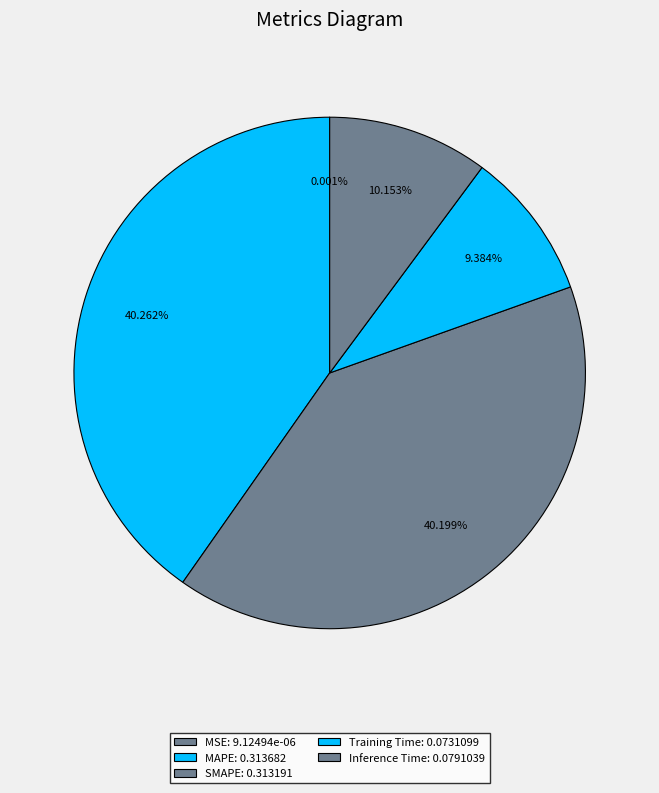

Between Training Time and Inference Time, which is larger?

Inference Time